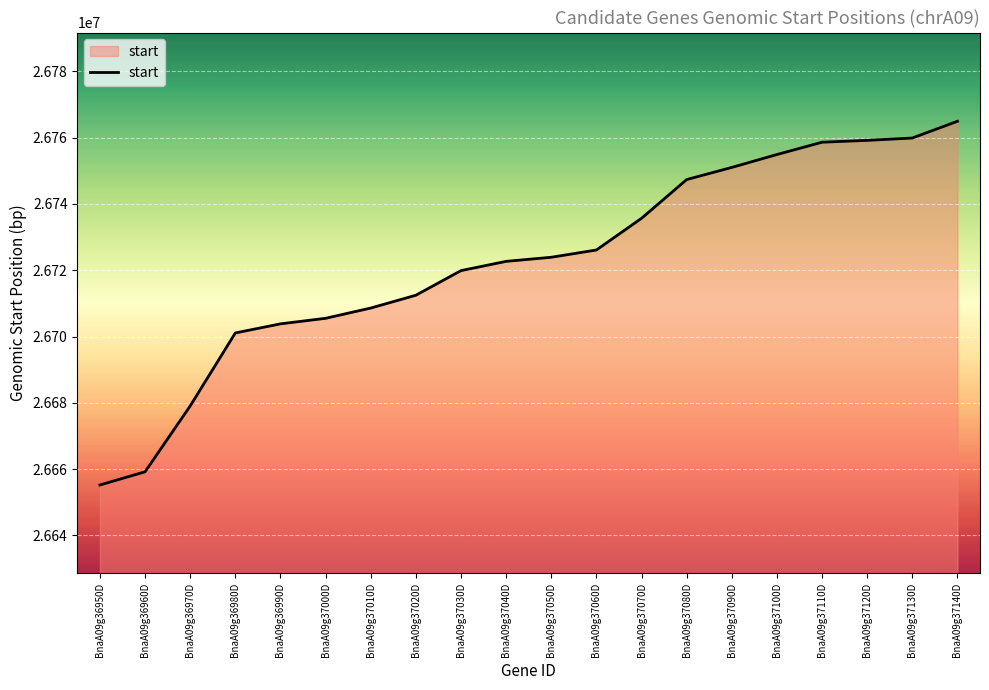

Between BnaA09g37040D and BnaA09g37080D, which is larger?

BnaA09g37080D